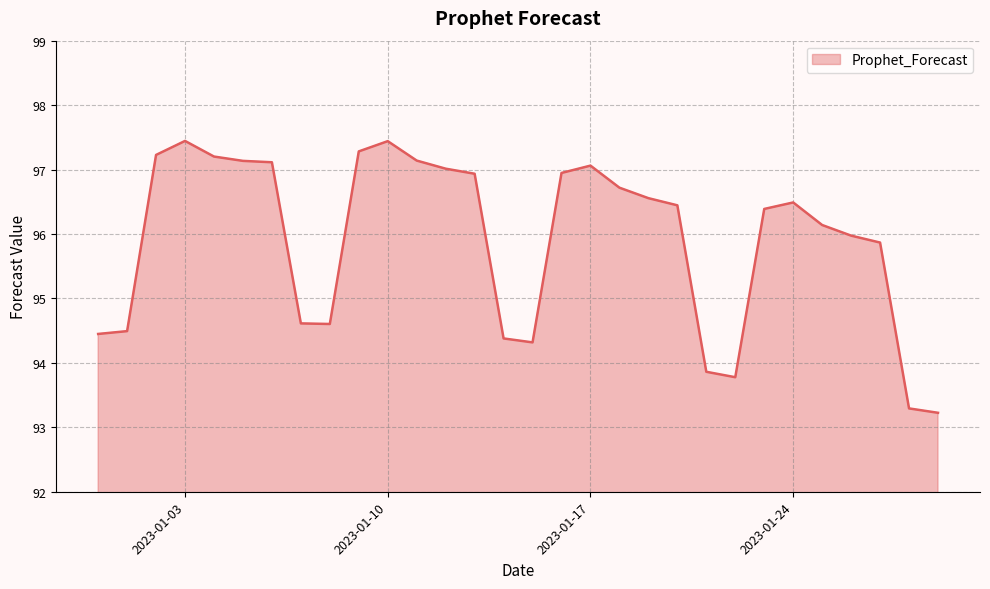

What is the maximum value shown in the chart?

97.4